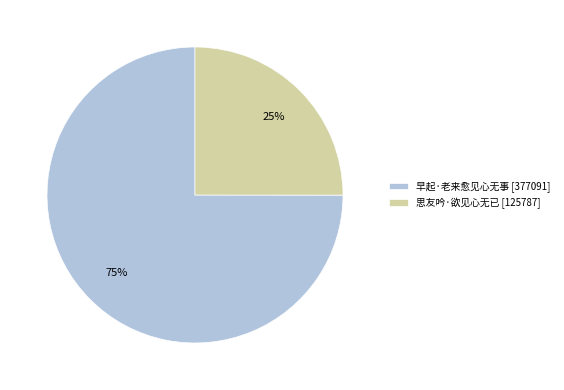

Approximately how many times larger is the value at 早起·老来愈见心无事 compared to 思友吟·欲见心无已?

3.0